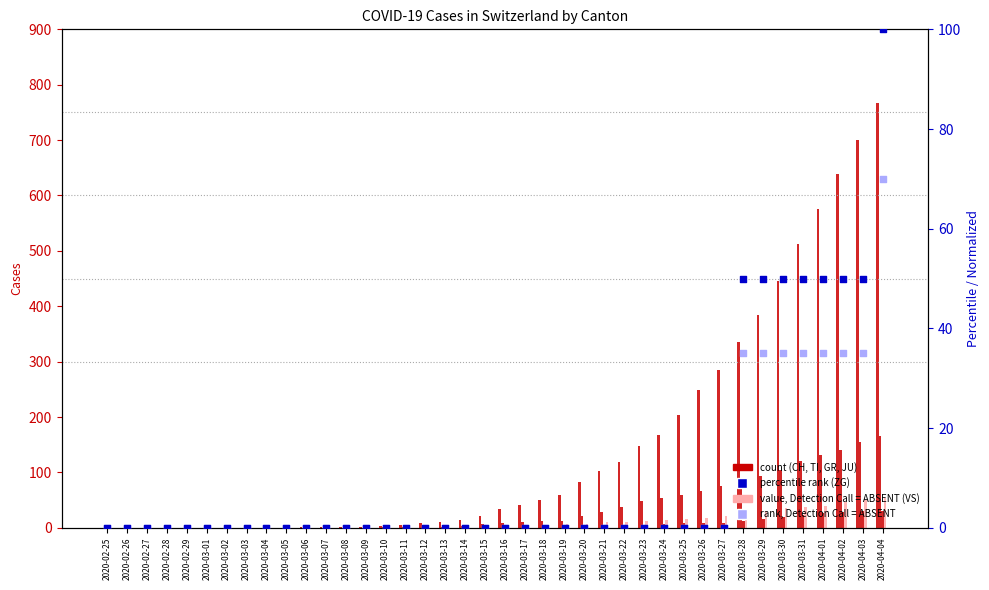

Which series contains the lowest Y value?

CH